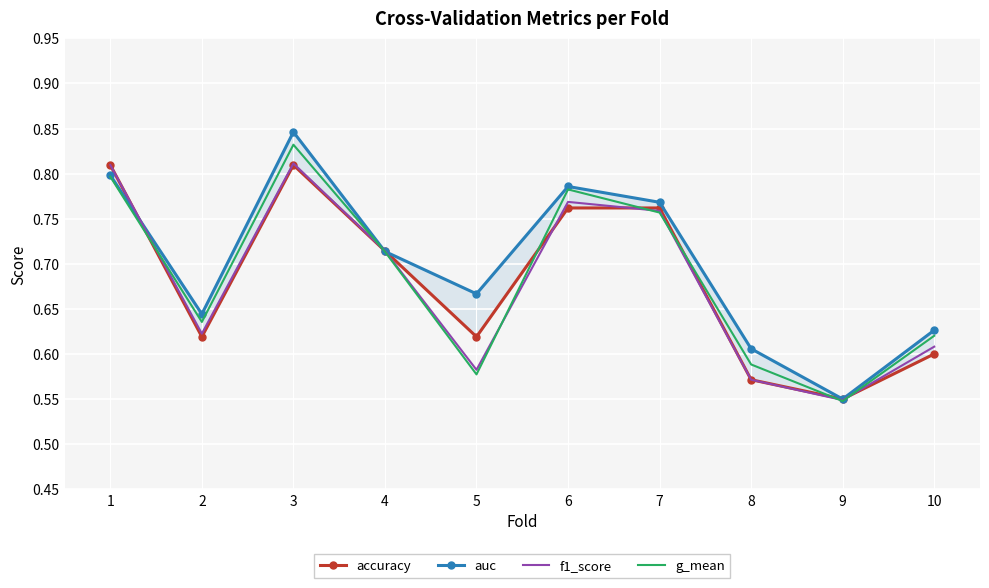

Reading left to right, transcribe all the data shown in this chart.

accuracy: 1=0.8	2=0.6	3=0.8	4=0.7	5=0.6	6=0.8	7=0.8	8=0.6	9=0.6	10=0.6
auc: 1=0.8	2=0.6	3=0.8	4=0.7	5=0.7	6=0.8	7=0.8	8=0.6	9=0.6	10=0.6
f1_score: 1=0.8	2=0.6	3=0.8	4=0.7	5=0.6	6=0.8	7=0.8	8=0.6	9=0.5	10=0.6
g_mean: 1=0.8	2=0.6	3=0.8	4=0.7	5=0.6	6=0.8	7=0.8	8=0.6	9=0.5	10=0.6